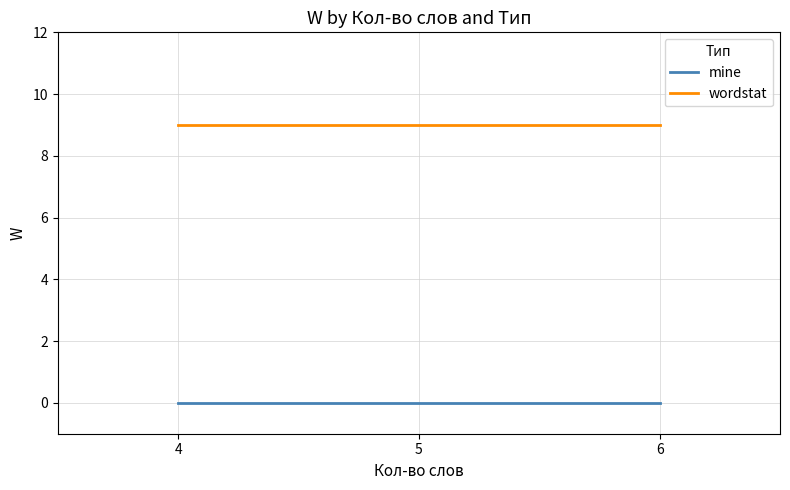

List the series in order of their peak value, highest first.

wordstat, mine